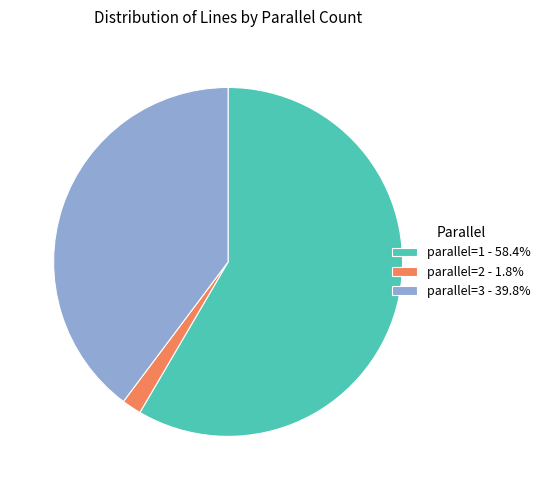

Approximately how many times larger is the value at parallel=3 - 39.8% compared to parallel=1 - 58.4%?

0.7